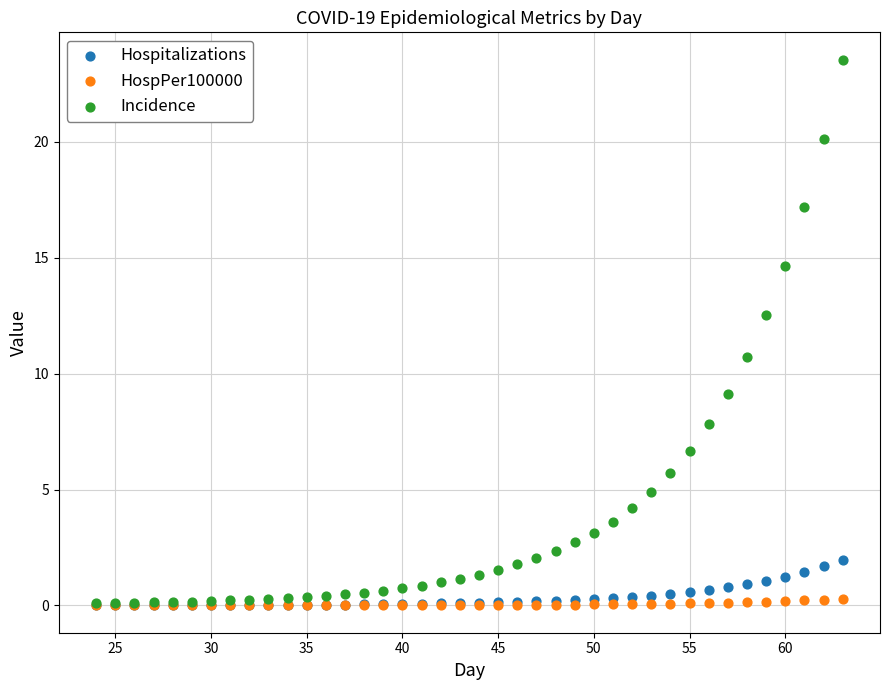

In the Incidence series, what Y value is closest to 11?

10.7